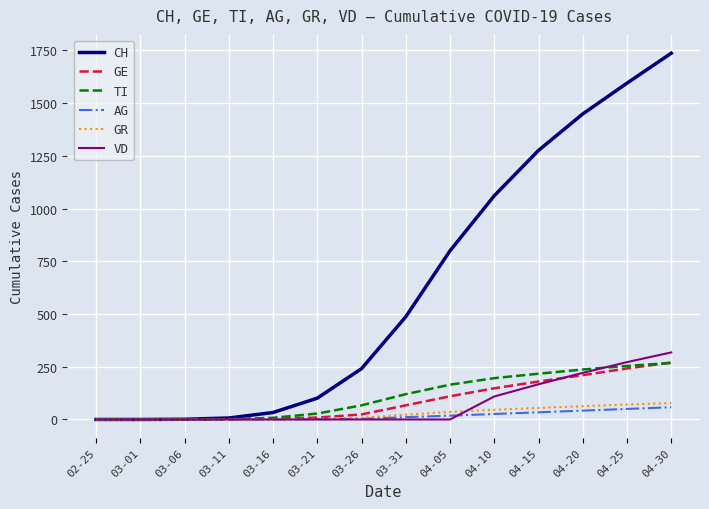

What is the highest value of the AG series?

58